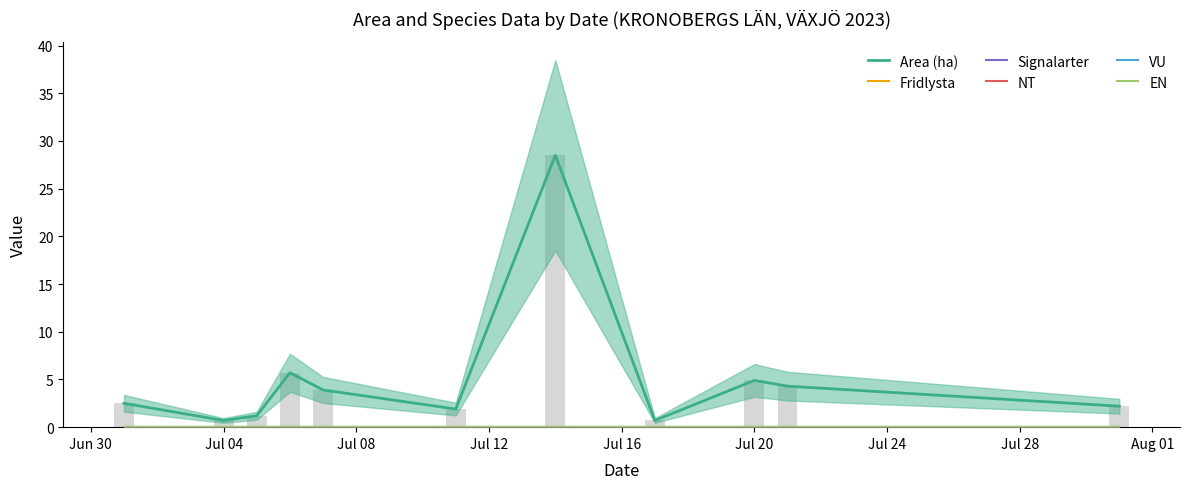

Rank the series by their maximum value, from lowest to highest.

Fridlysta, Signalarter, NT, VU, EN, Area (ha)